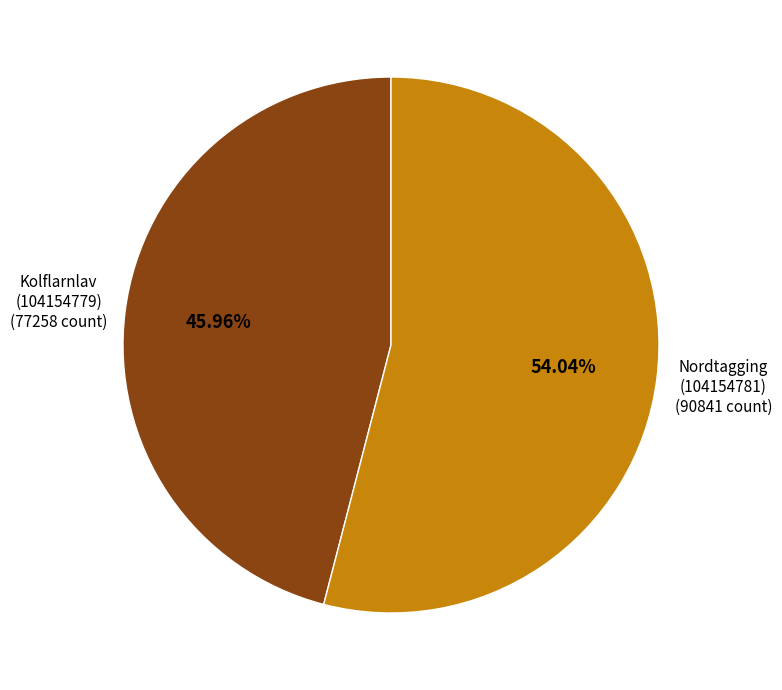

Does any single category account for the majority?

Yes